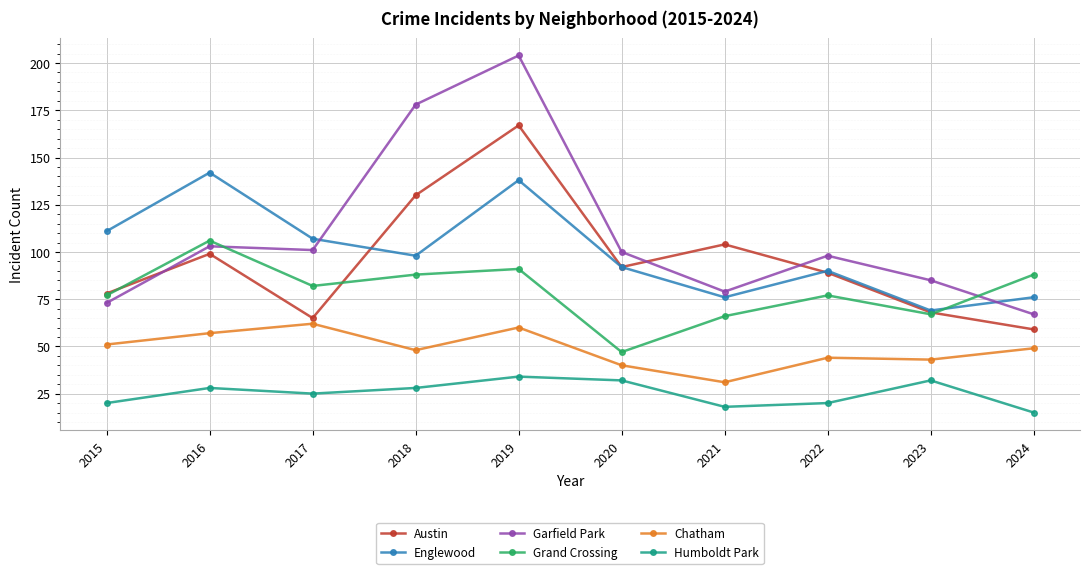

Does the chart have visible grid lines?

Yes